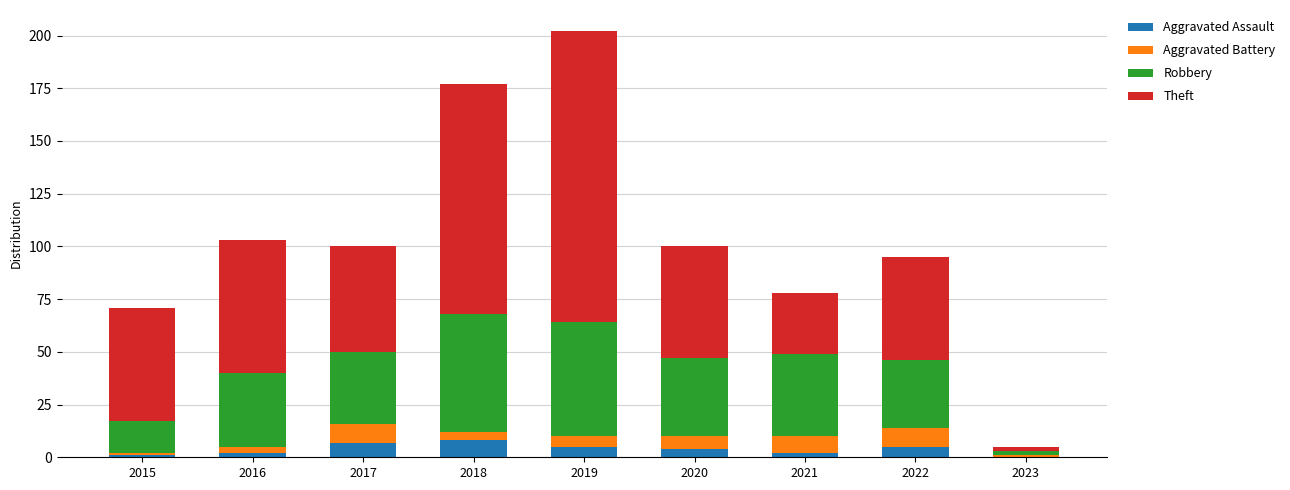

Count the number of categories in the chart.

9